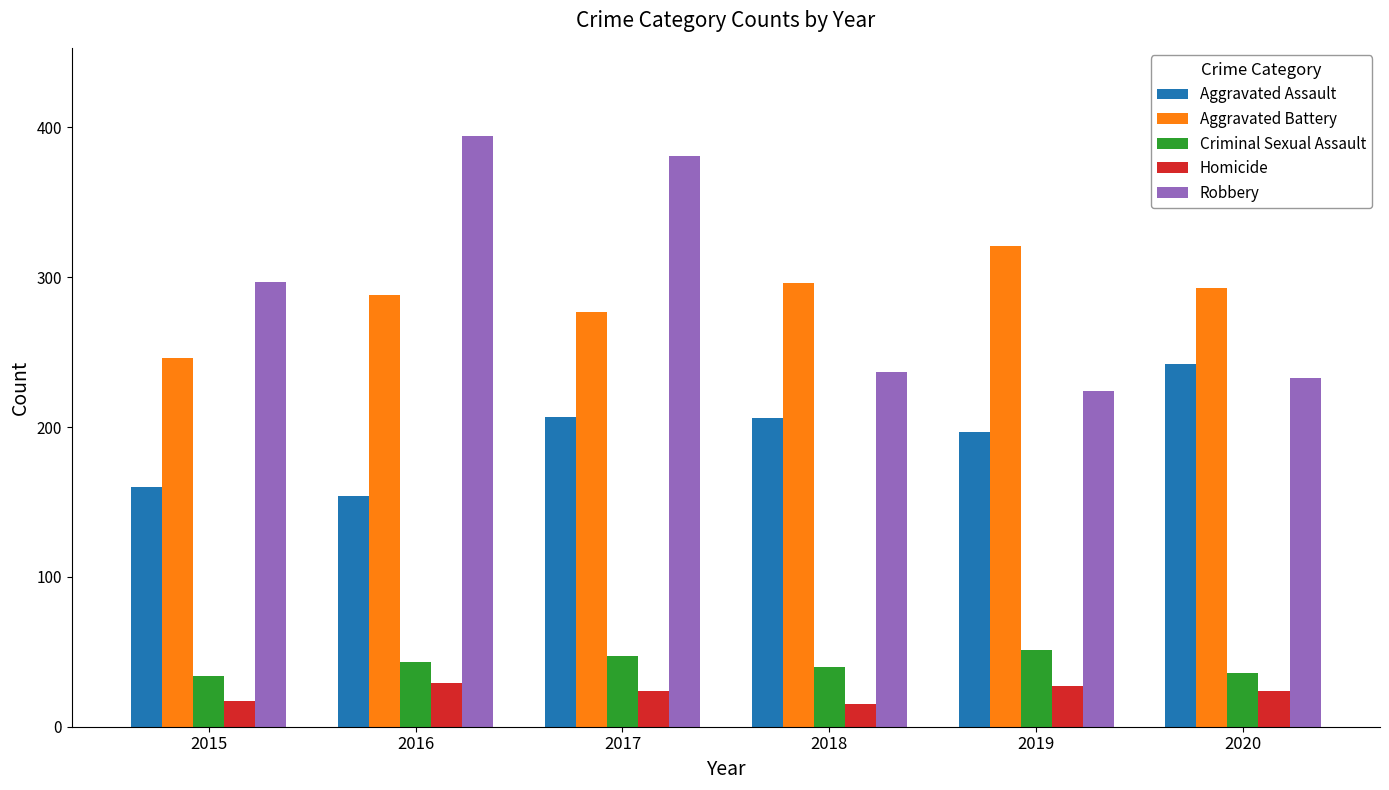

At 2017, list the series in order from largest to smallest.

Robbery, Aggravated Battery, Aggravated Assault, Criminal Sexual Assault, Homicide